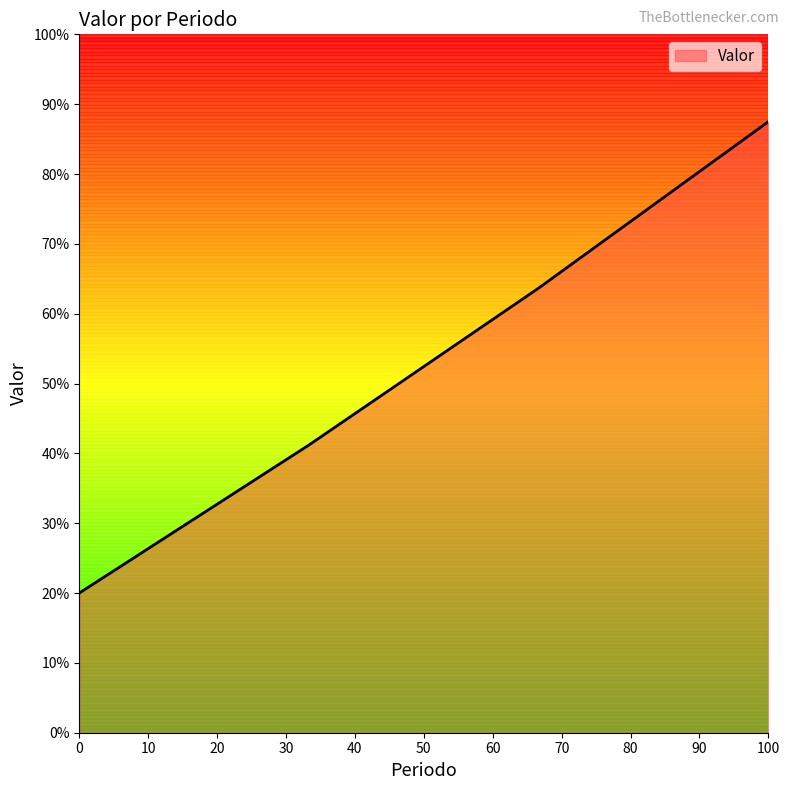

What is the average value?

53.1